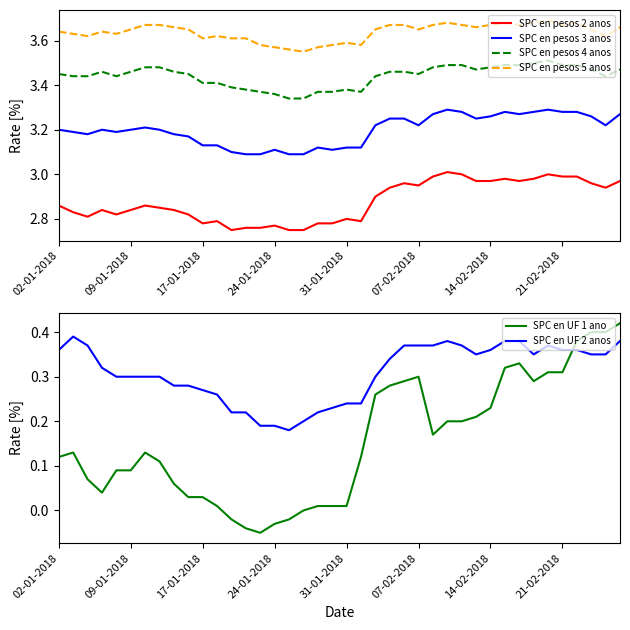

At 34, list the series in order from smallest to largest.

SPC en UF 1 ano, SPC en UF 2 anos, SPC en pesos 2 anos, SPC en pesos 3 anos, SPC en pesos 4 anos, SPC en pesos 5 anos